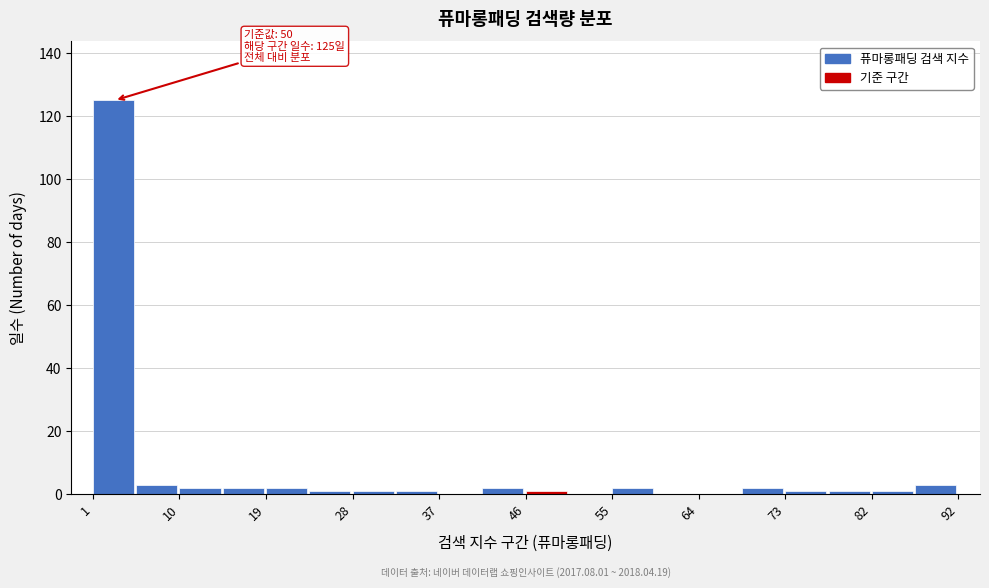

Which range on the x-axis has the tallest bar?

1 to 6